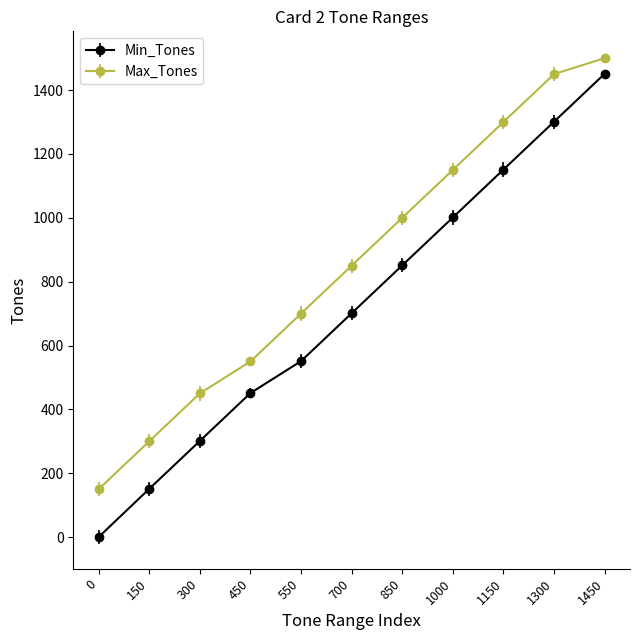

At how many categories does at least one series exceed 585?

7